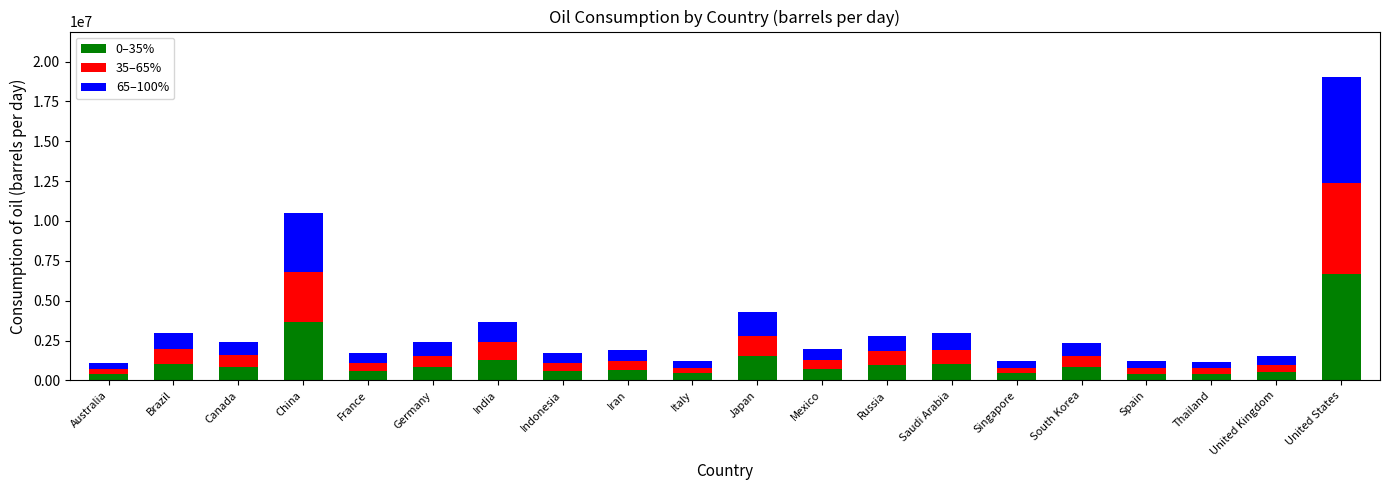

Count the number of categories in the chart.

20